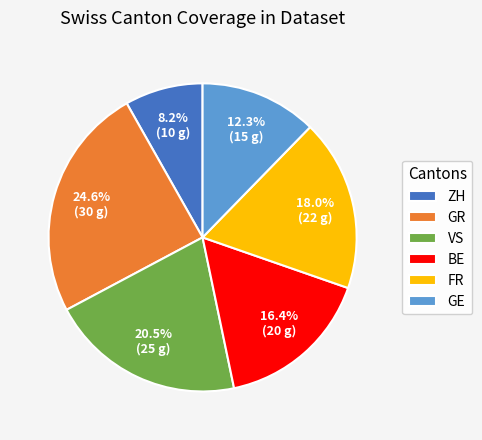

Count the number of slices in the pie.

6